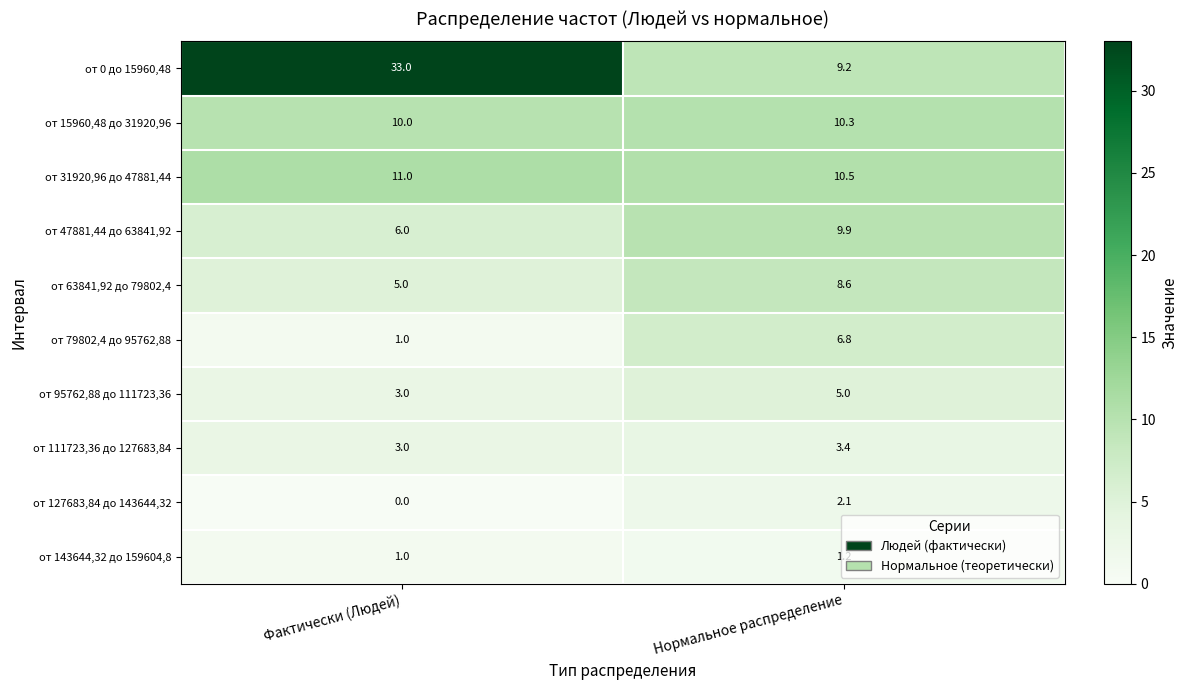

How many values in the от 143644,32 до 159604,8 series exceed 1?

1